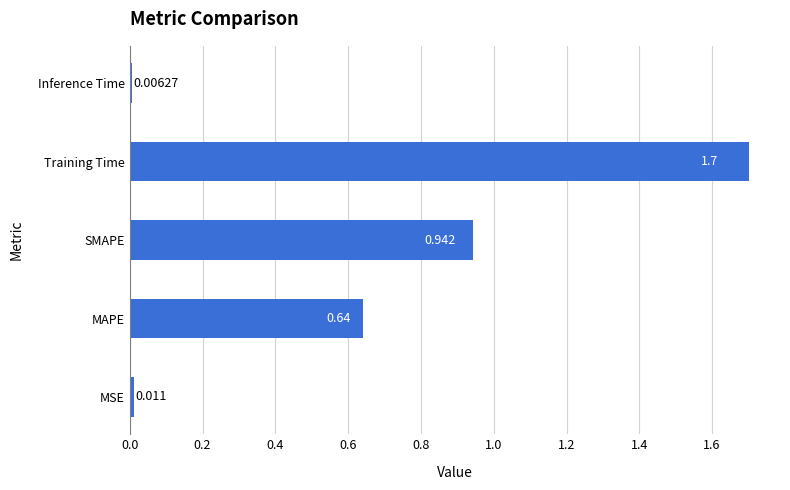

Rank the categories by value from highest to lowest.

Training Time, SMAPE, MAPE, MSE, Inference Time